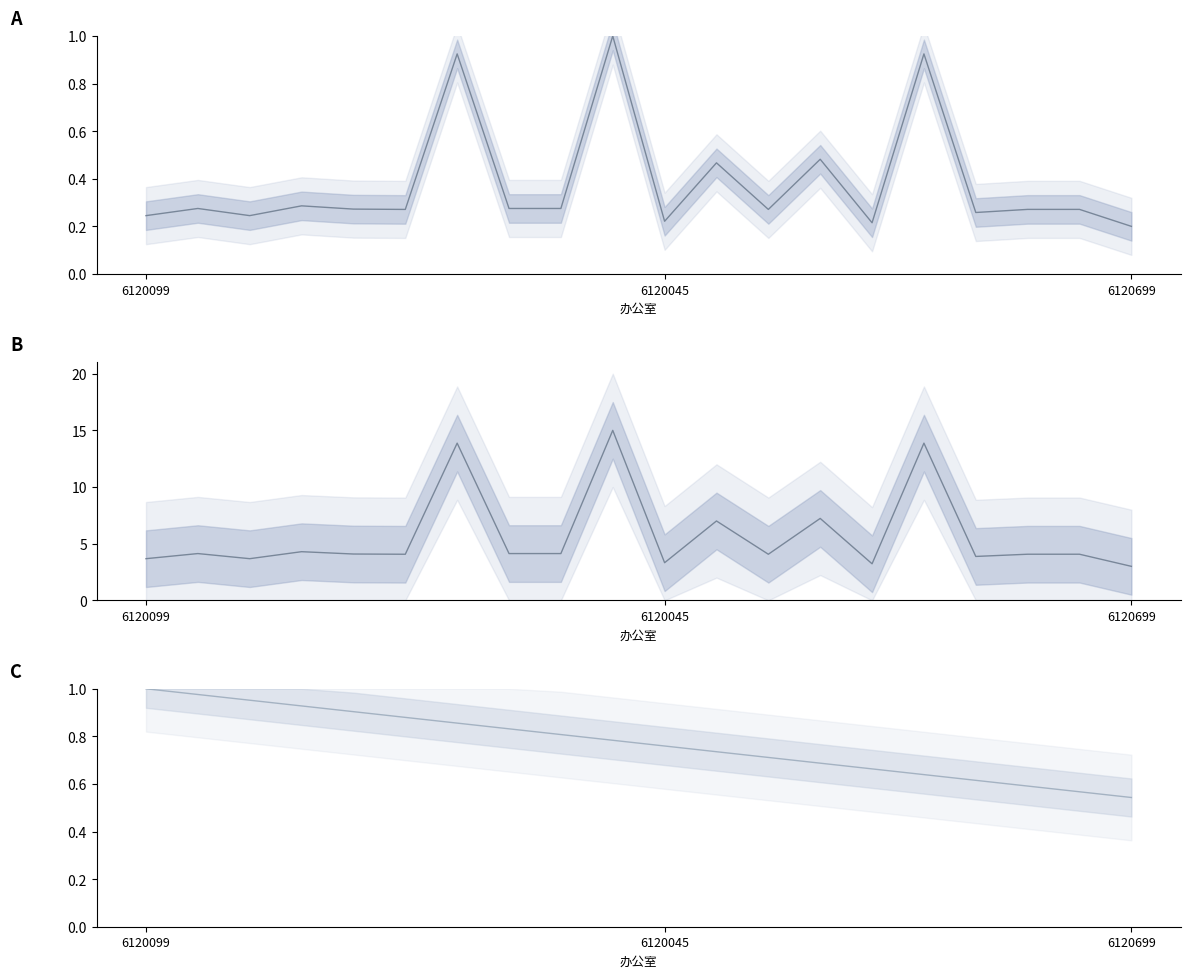

The 小号 series shows 0.7 at 12. True or false?

True